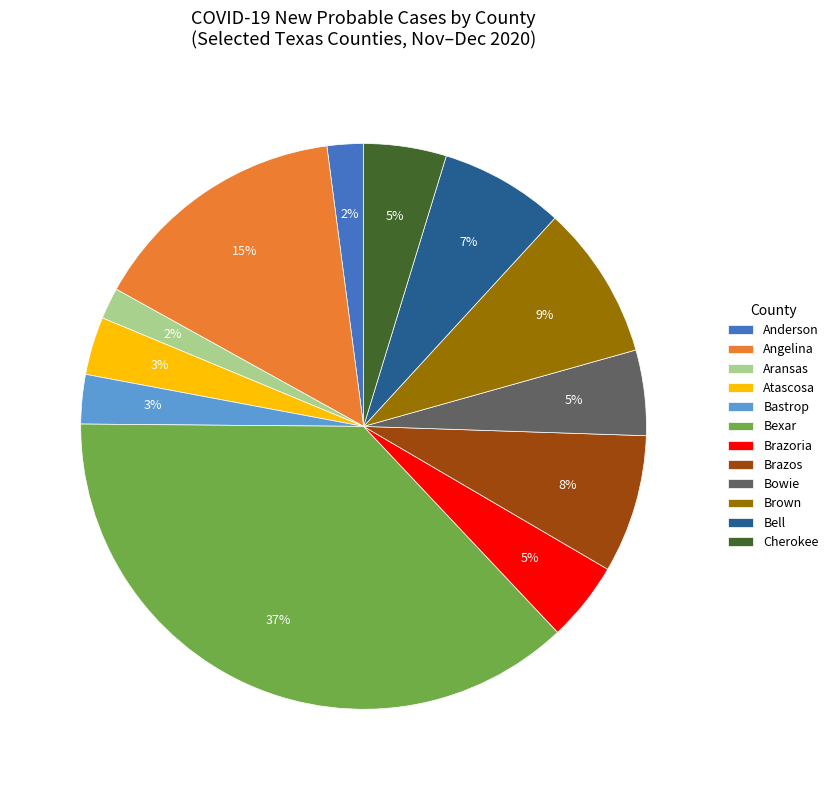

To the nearest percent, what portion does Brown represent?

9%